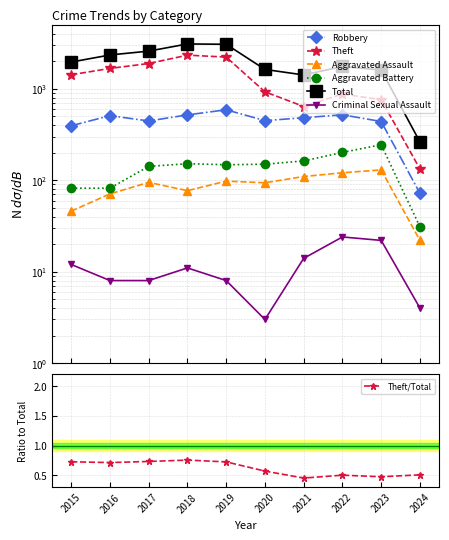

Does the chart have visible grid lines?

Yes